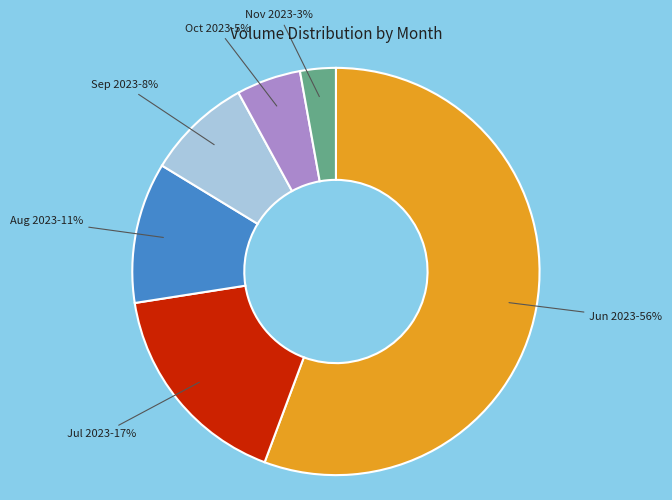

To the nearest percent, what is the difference between the largest and smallest slice percentages?

53%